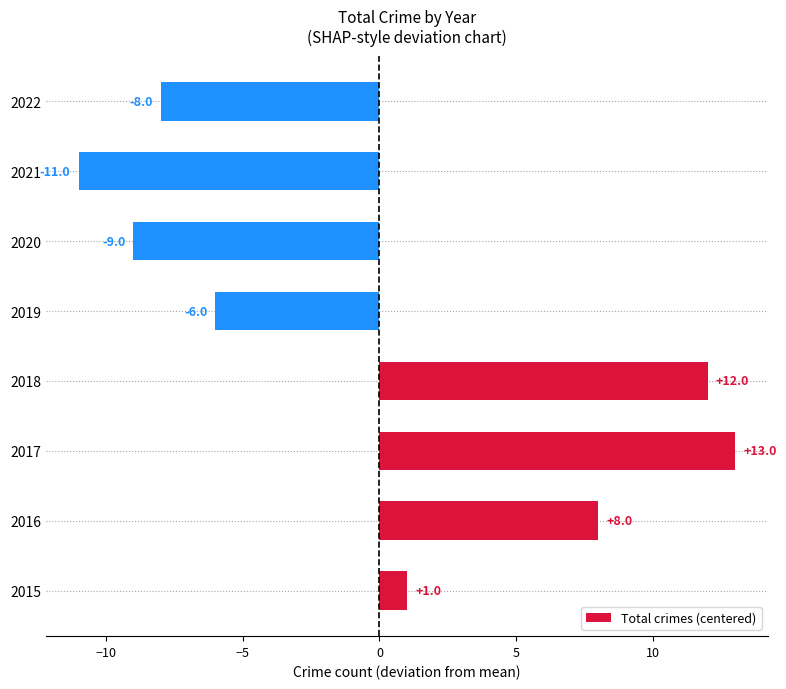

Reading bottom to top, list all the values displayed in this chart.

2015=1	2016=8	2017=13	2018=12	2019=-6	2020=-9	2021=-11	2022=-8